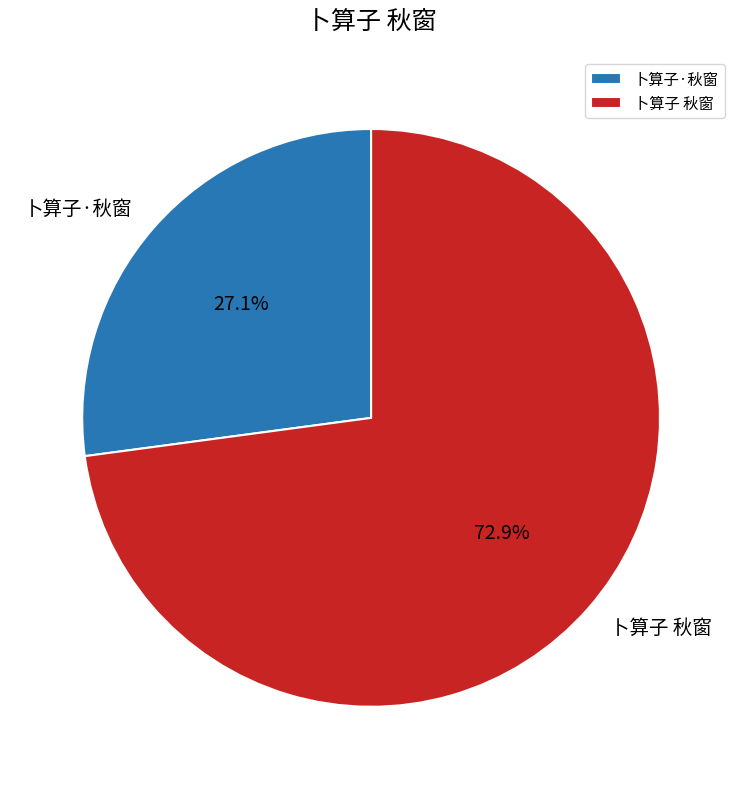

To the nearest percent, what is the difference between the 卜算子 秋窗 and 卜算子·秋窗 slice percentages?

46%